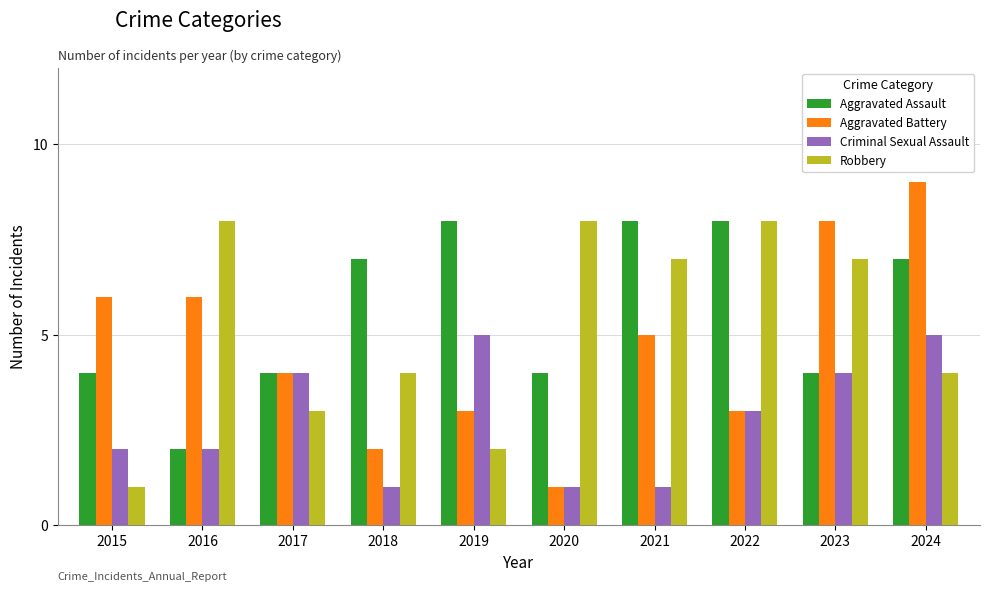

The value of Criminal Sexual Assault at 2017 is 4. True or false?

True